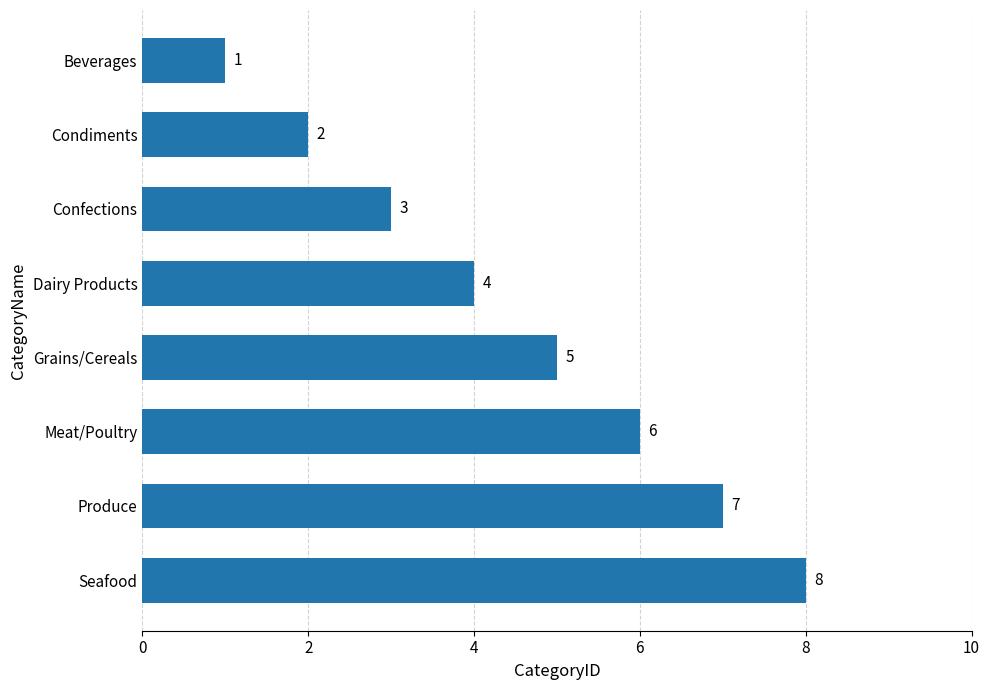

The value at Condiments is 3. True or false?

False